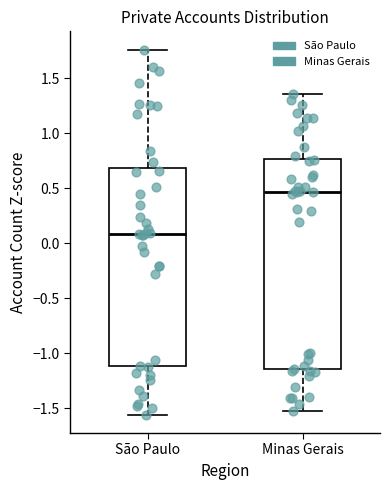

Reading left to right, read every box against the y-axis: the position of its median line, the range the box covers, and the ends of its whiskers. The values are not printed on the chart, so give them approximately, as read against the axis.

São Paulo: median 0.10, box -1.10 to 0.70, whiskers -1.55 to 1.75
Minas Gerais: median 0.45, box -1.15 to 0.75, whiskers -1.55 to 1.35